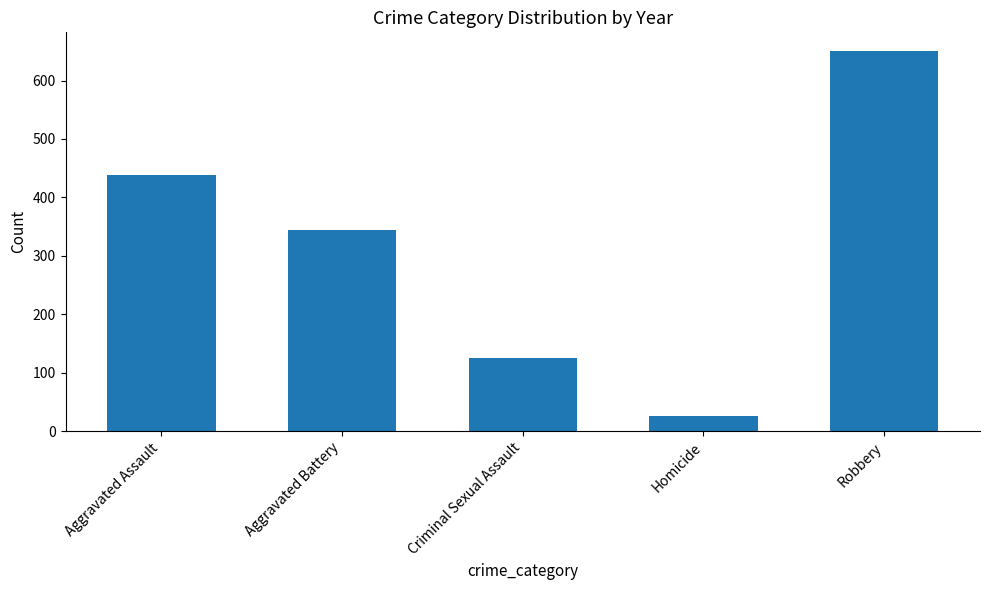

What is the maximum value shown in the chart?

650